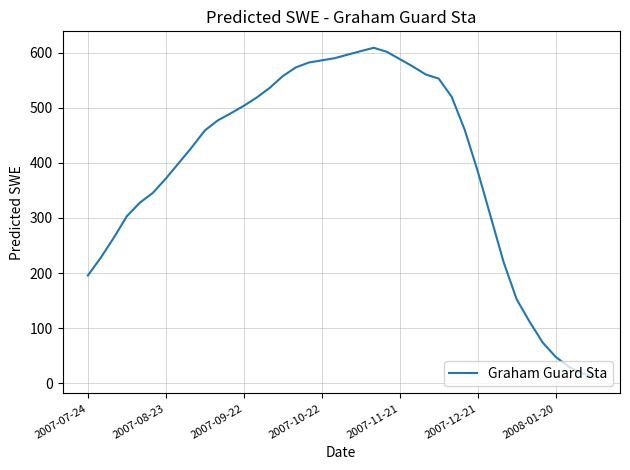

What is the difference between the maximum and minimum values?

597.3